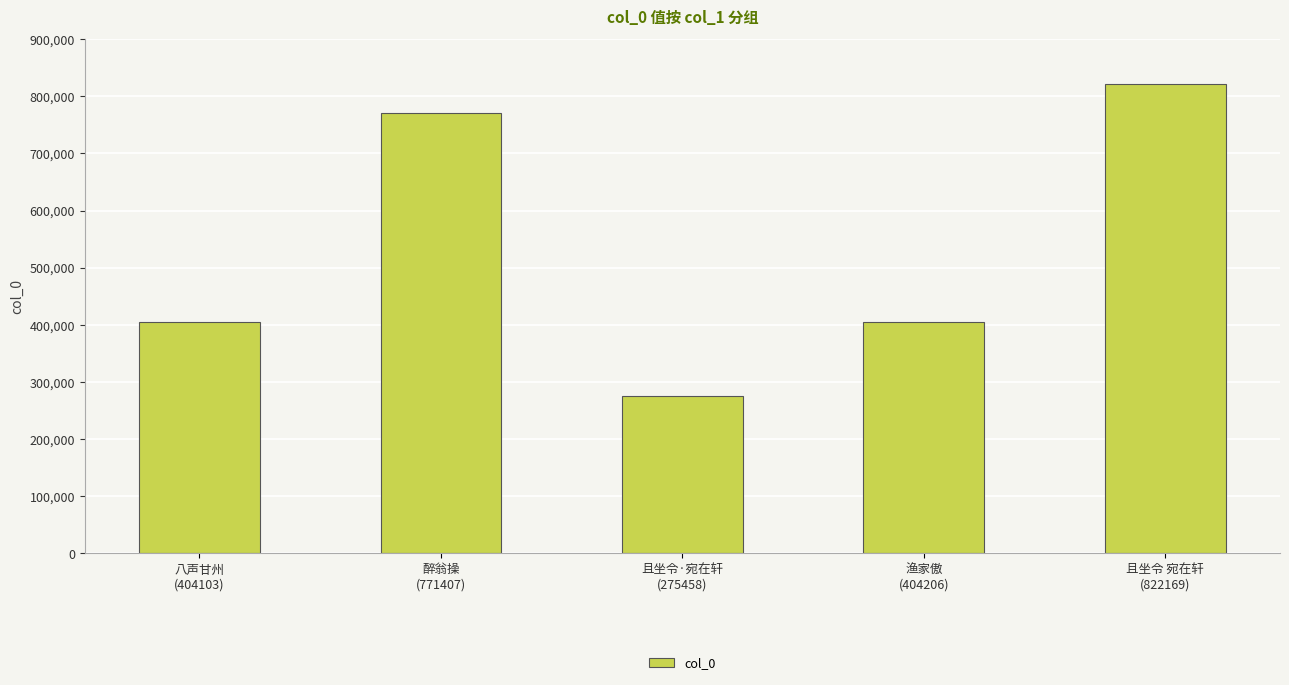

What is the sum of all values?

2677343